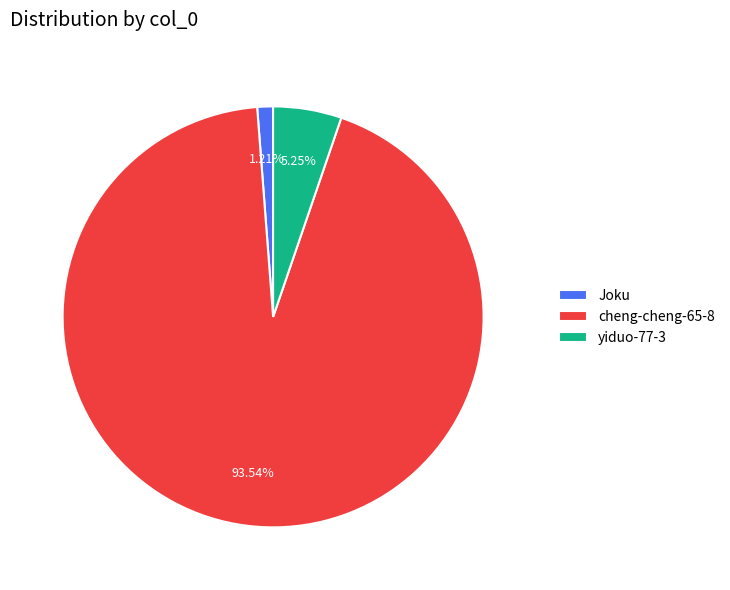

Count the number of slices in the pie.

3